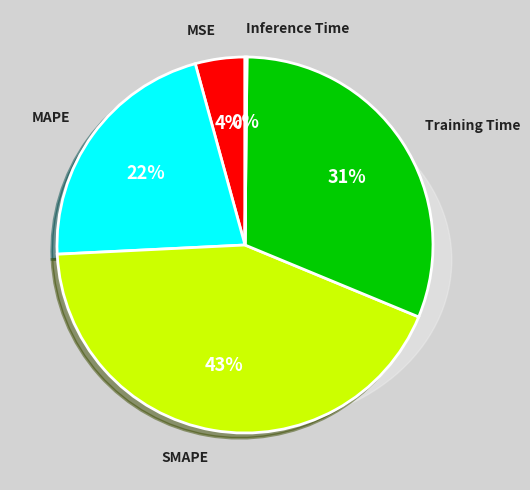

Is the sum of SMAPE and MSE greater than half?

No